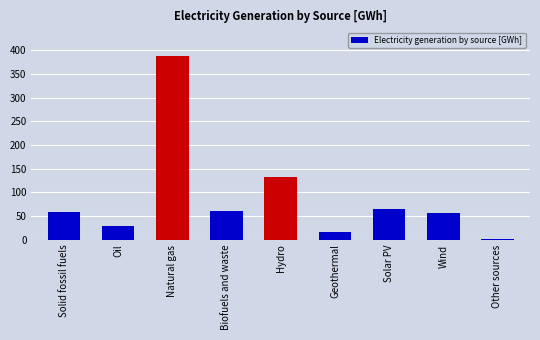

What is the label of the 1st bar from the right?

Other sources